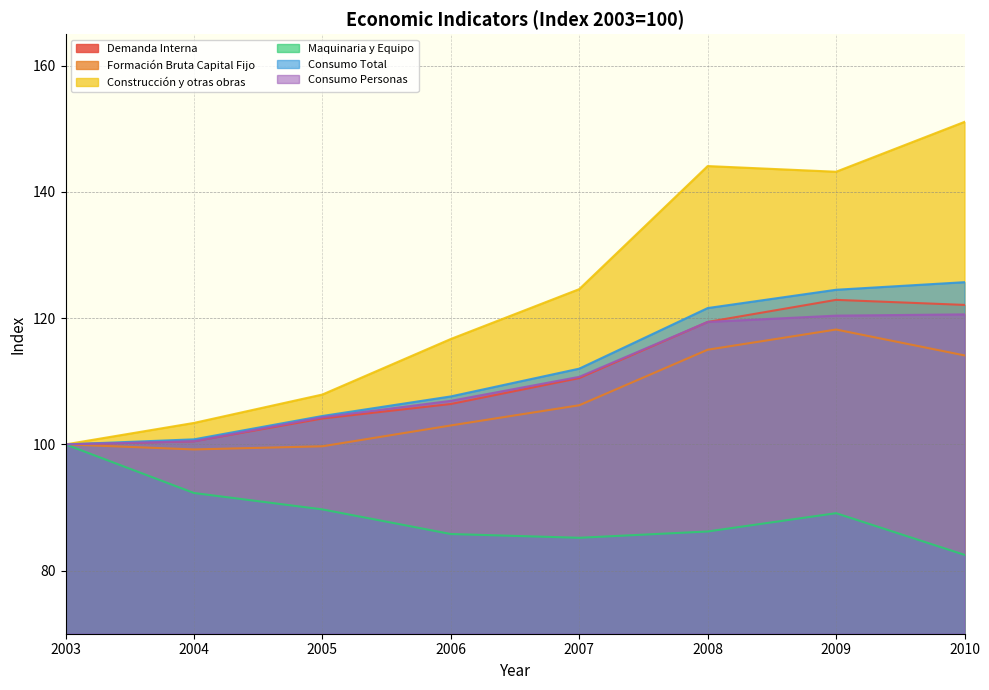

Does the chart have visible grid lines?

Yes